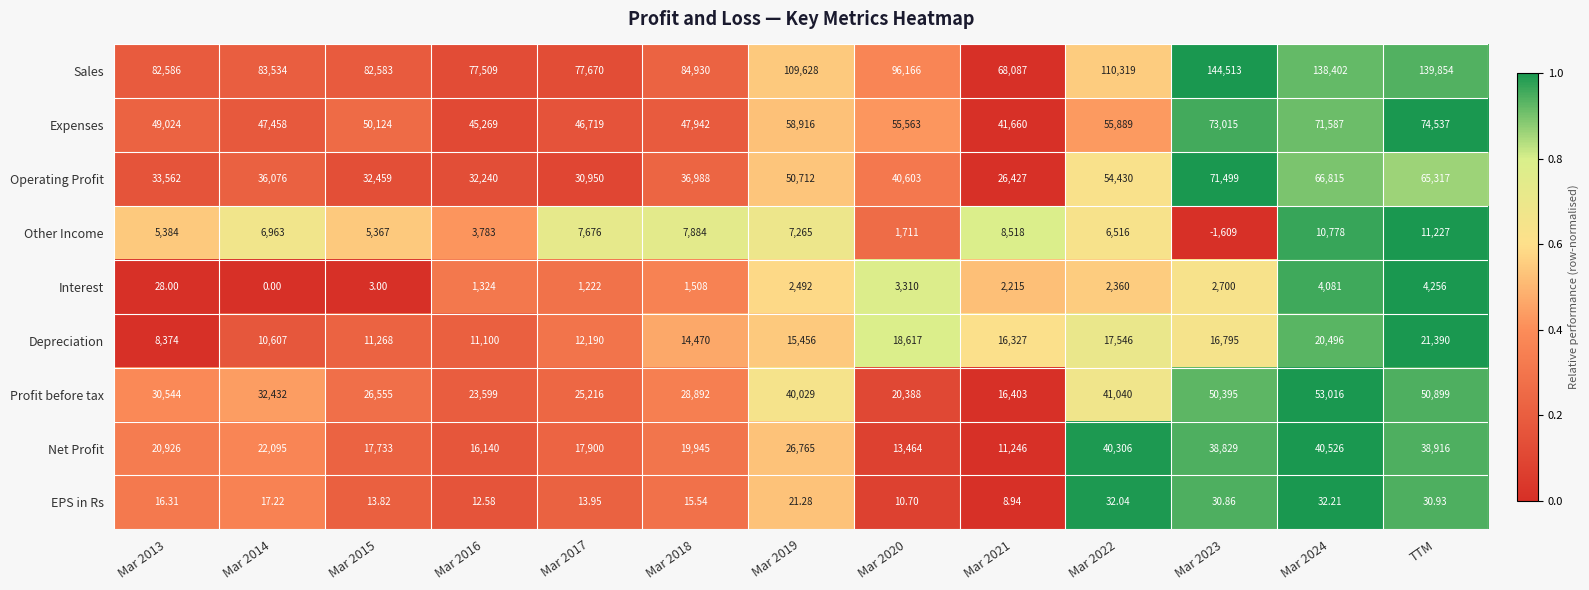

Which series has the largest total across all categories?

Sales